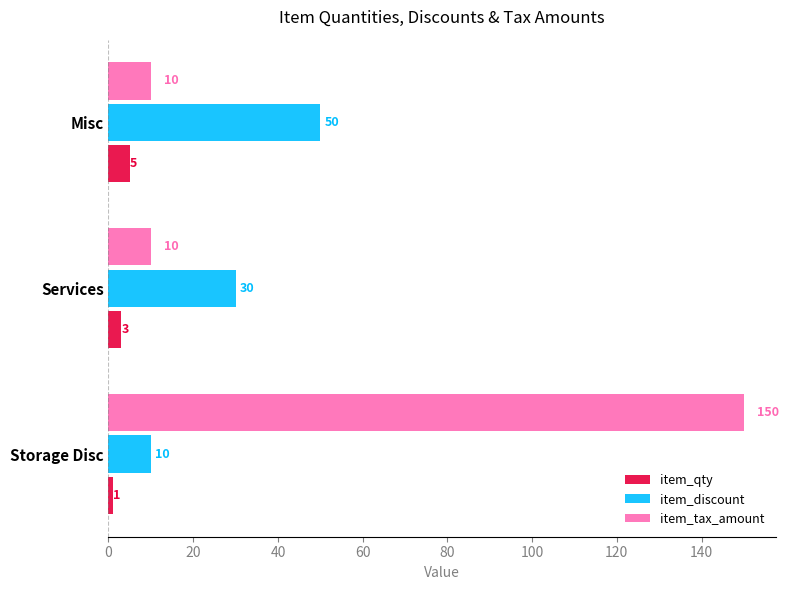

How many item_discount values are between 10 and 50?

3